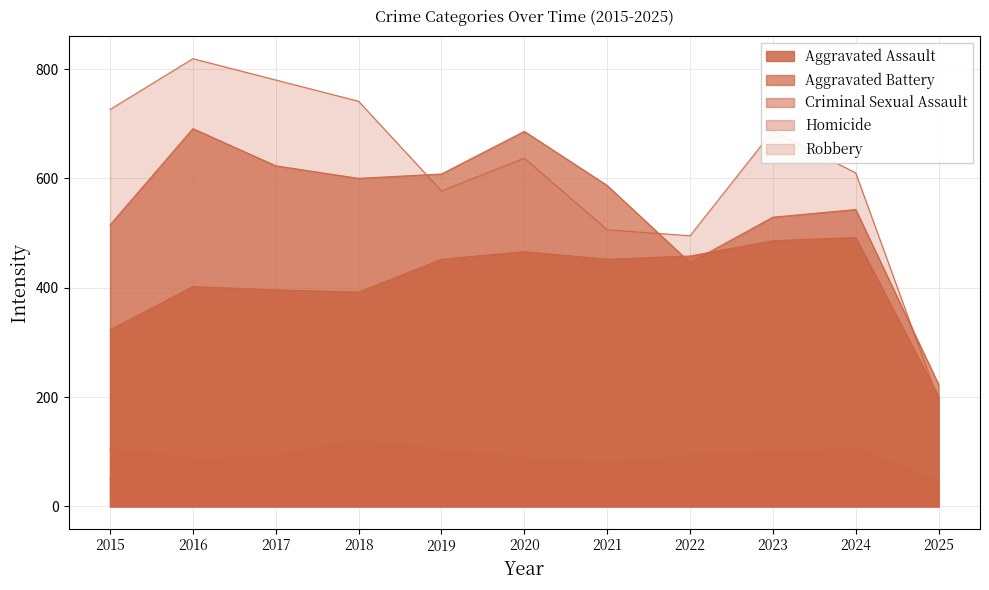

Between 2016 and 2025, which series saw the biggest shift?

Robbery